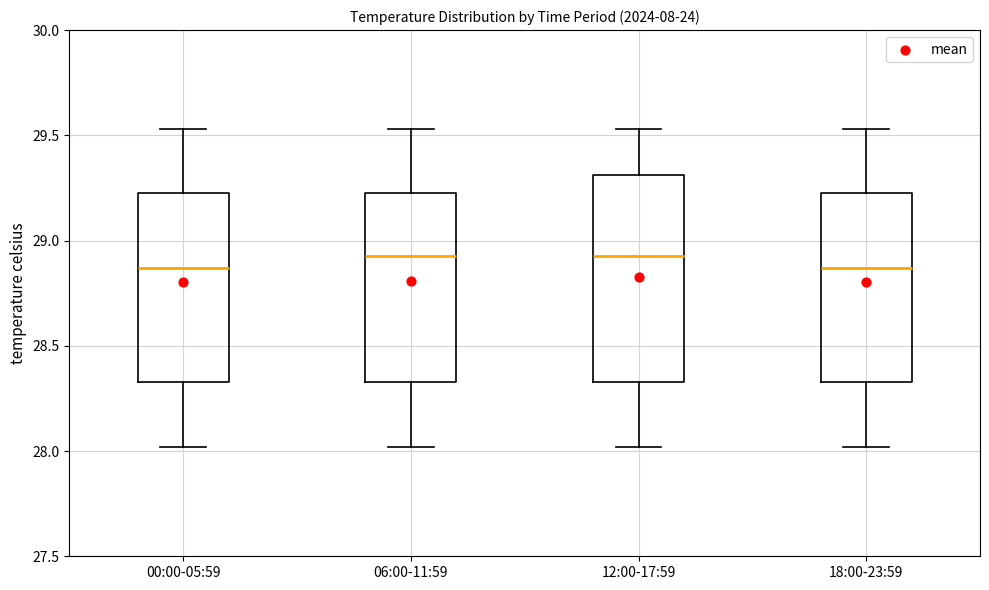

Reading left to right, read every box against the y-axis: the position of its median line, the range the box covers, and the ends of its whiskers. The values are not printed on the chart, so give them approximately, as read against the axis.

00:00-05:59: median 28.85, box 28.35 to 29.25, whiskers 28.00 to 29.55
06:00-11:59: median 28.95, box 28.35 to 29.25, whiskers 28.00 to 29.55
12:00-17:59: median 28.95, box 28.35 to 29.30, whiskers 28.00 to 29.55
18:00-23:59: median 28.85, box 28.35 to 29.25, whiskers 28.00 to 29.55